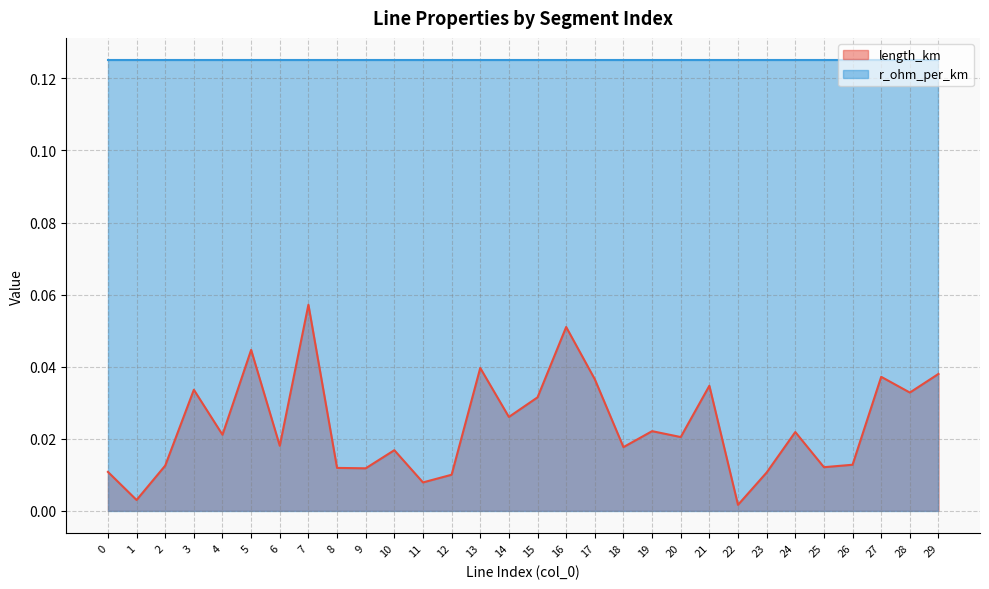

Is it true that the value at 2 is 0.0?

False